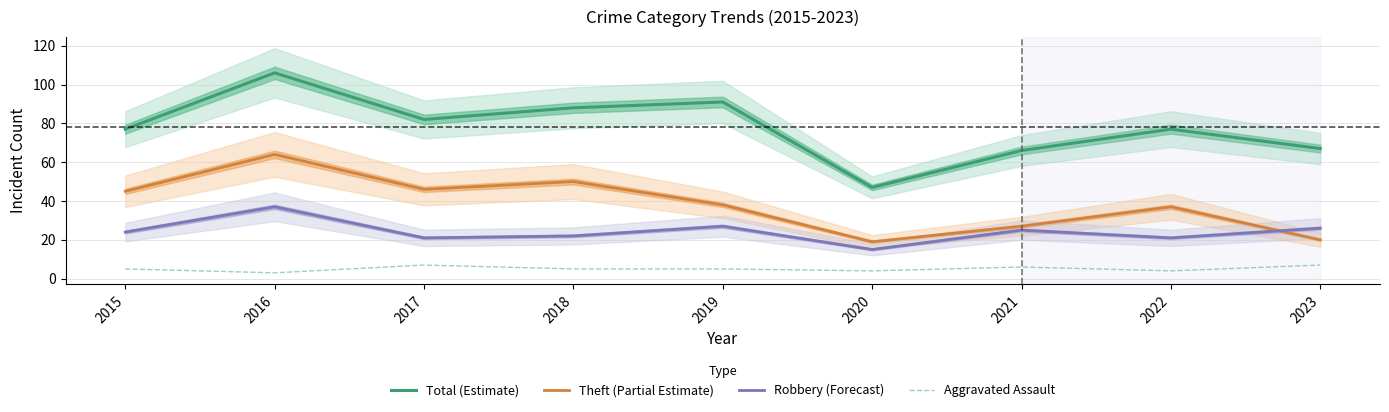

Which has a higher value, 2021 or 2023?

2023